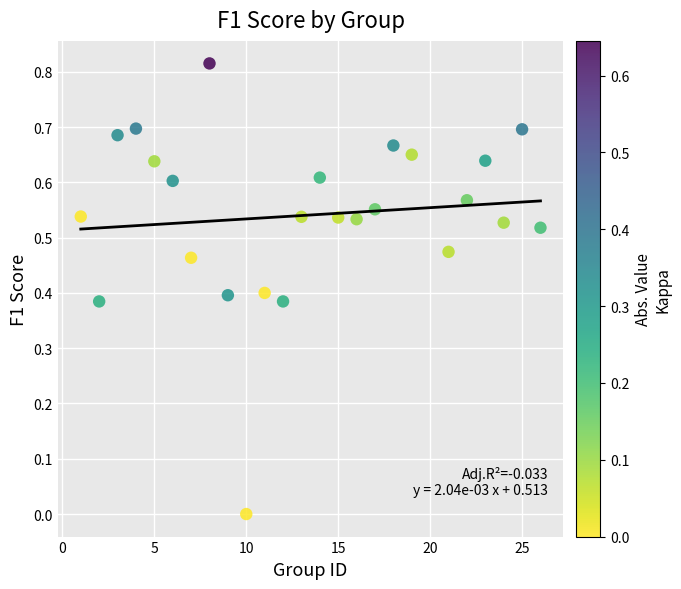

What is the range of X values (max minus min)?

25.0